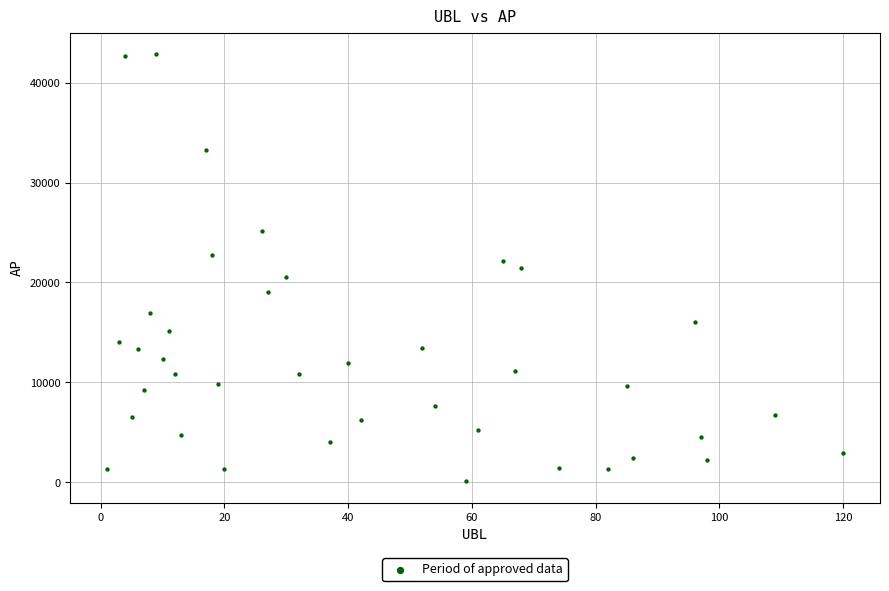

What is the range of X values (max minus min)?

119